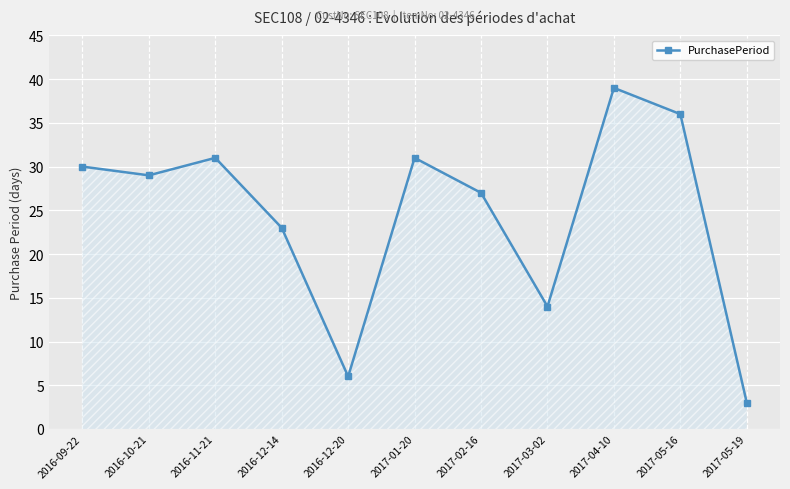

What is the value of the 9th point from the left?

39